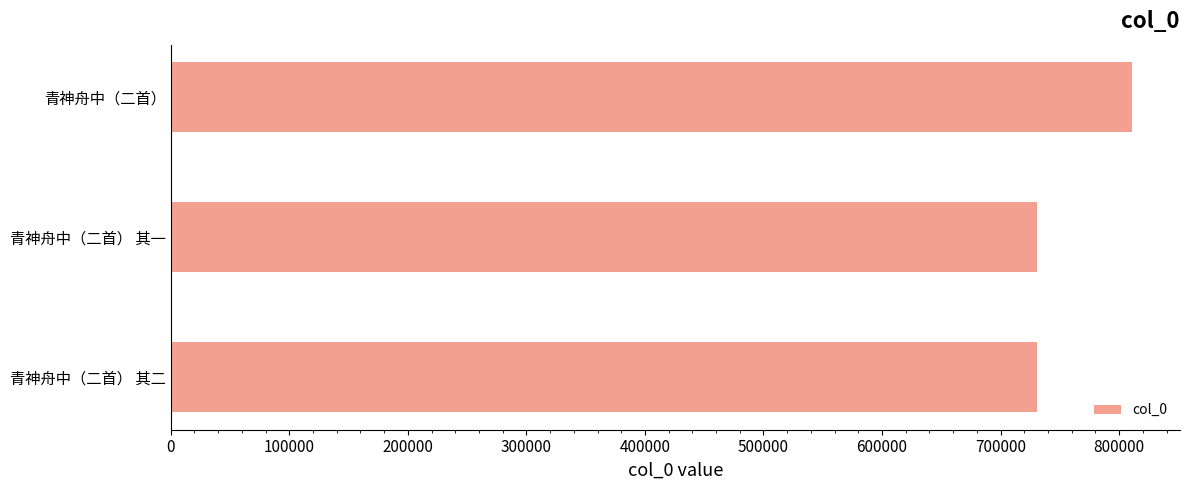

Are the bars horizontal?

Yes